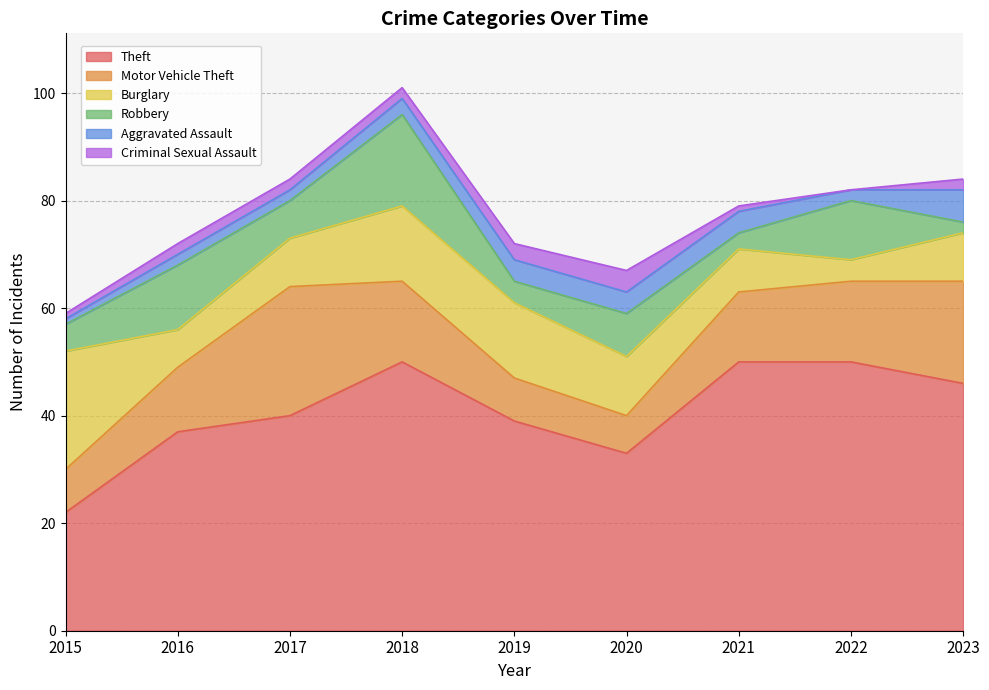

Where is the first local minimum for Robbery?

2017